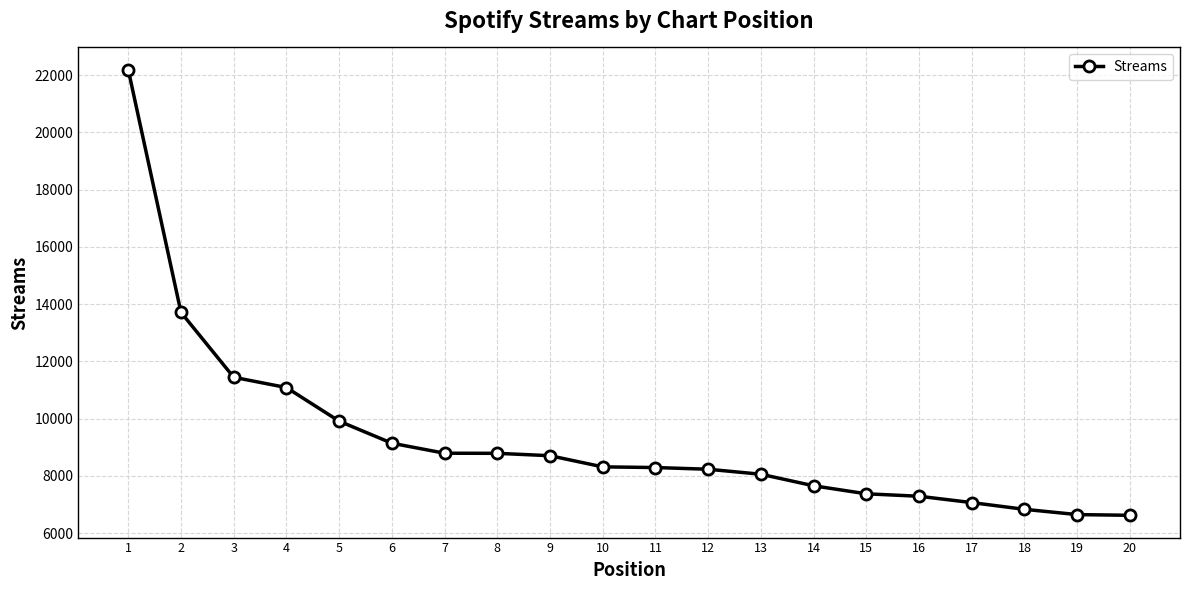

Is it true that the value at 7 is 5791?

False